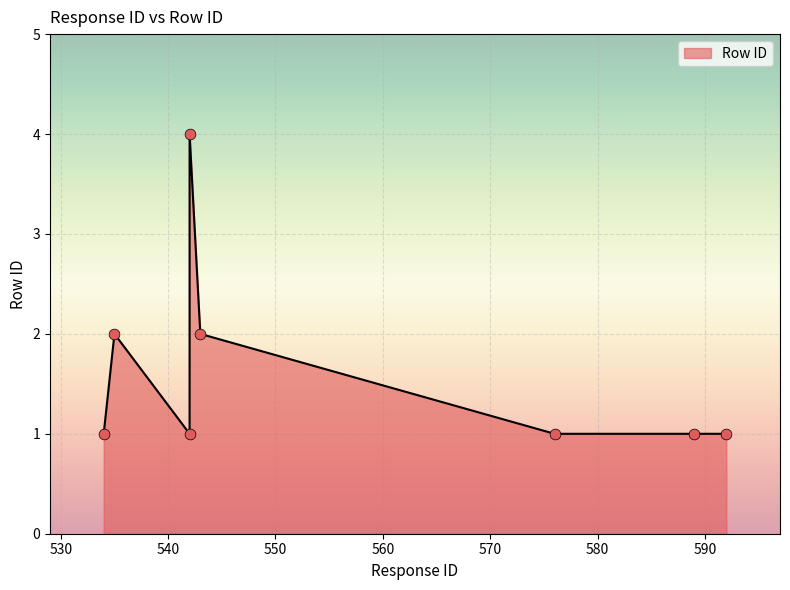

What is the change in value from 542 to 535?

-2